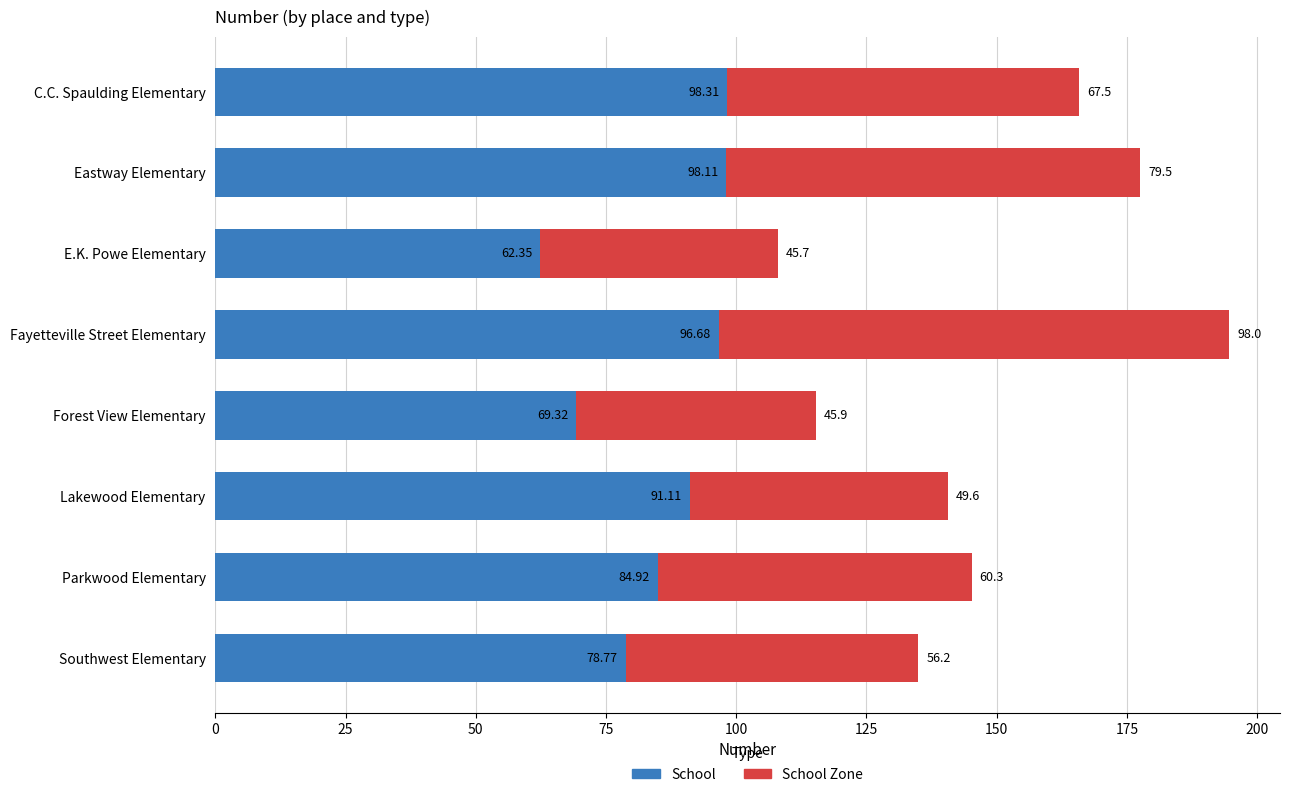

At which label is School closest to 80?

Southwest Elementary